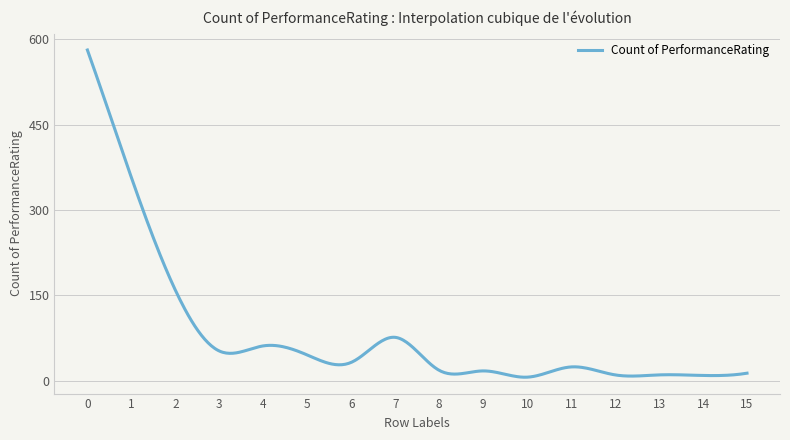

What is the greatest value displayed?

581.0